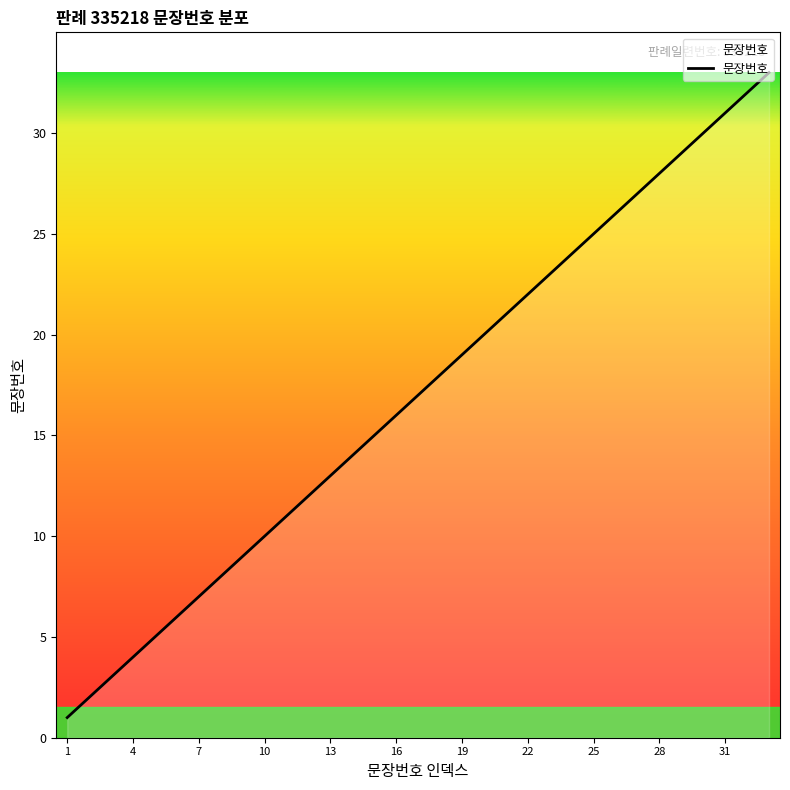

What is the difference between the maximum and minimum values?

32